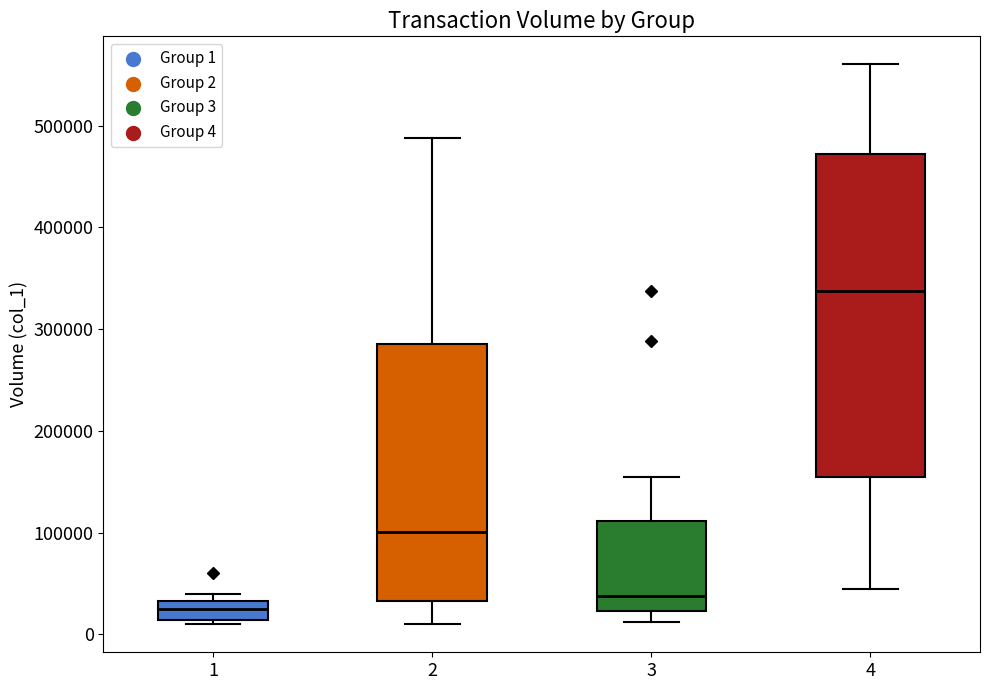

Reading left to right, transcribe this box plot: for each box, give where its median line is, the range the box spans, and where its two whiskers end, as read against the y-axis. The values are not printed on the chart, so give them approximately, as read against the axis.

1: median 30000 (inside the box), box 10000 to 30000, whiskers 10000 (just below the box's lower edge) to 40000
2: median 100000, box 30000 to 290000, whiskers 10000 to 490000
3: median 40000, box 20000 to 110000, whiskers 10000 to 150000
4: median 340000, box 150000 to 470000, whiskers 40000 to 560000